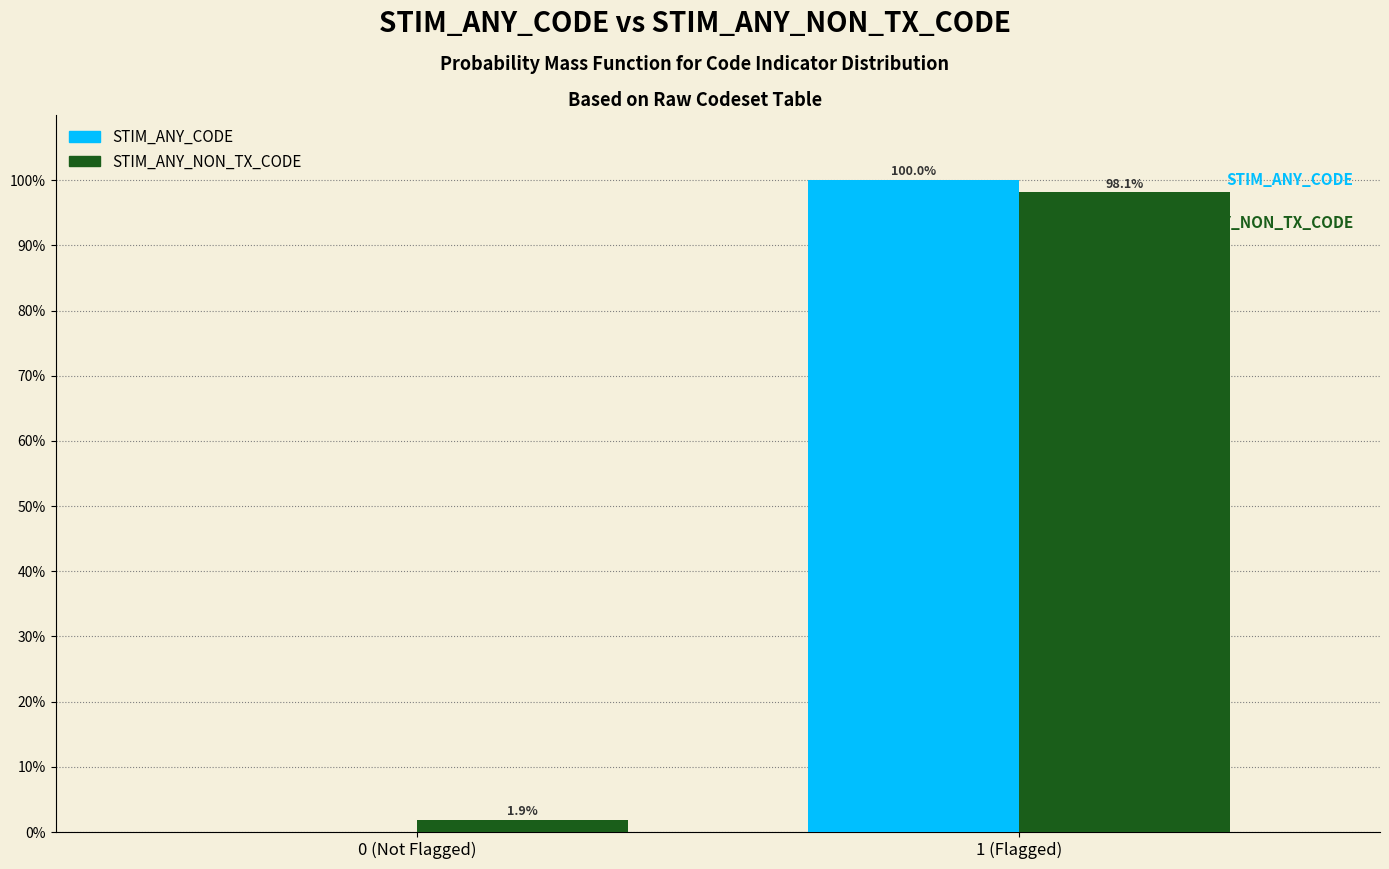

Reading right to left, what are all the values shown in this chart?

STIM_ANY_CODE: 1 (Flagged)=100.0	0 (Not Flagged)=0.0
STIM_ANY_NON_TX_CODE: 1 (Flagged)=98.1	0 (Not Flagged)=1.9